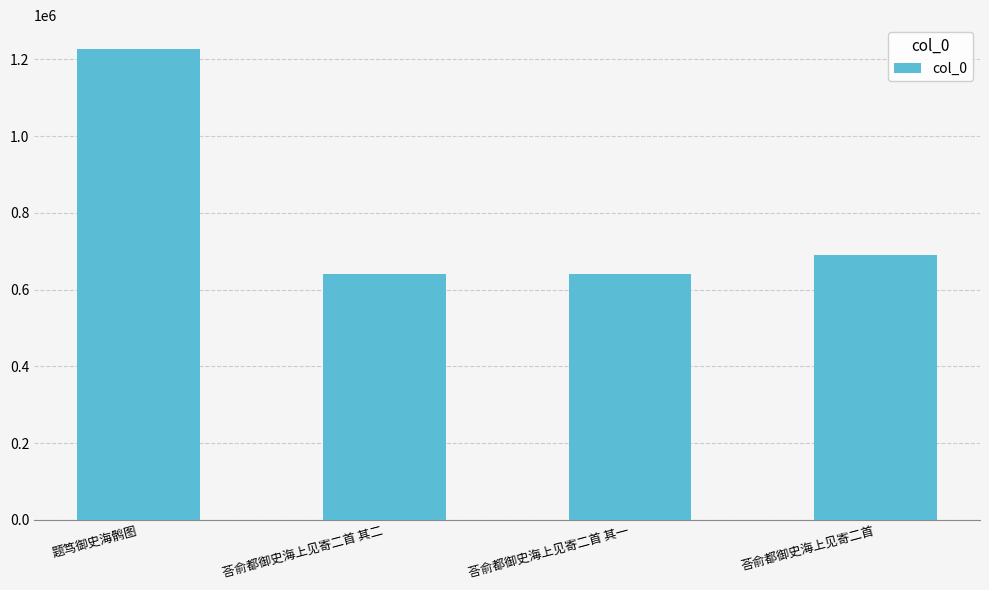

What is the sum of the values at 题笃御史海鹘图 and 荅俞都御史海上见寄二首 其一?

1867345